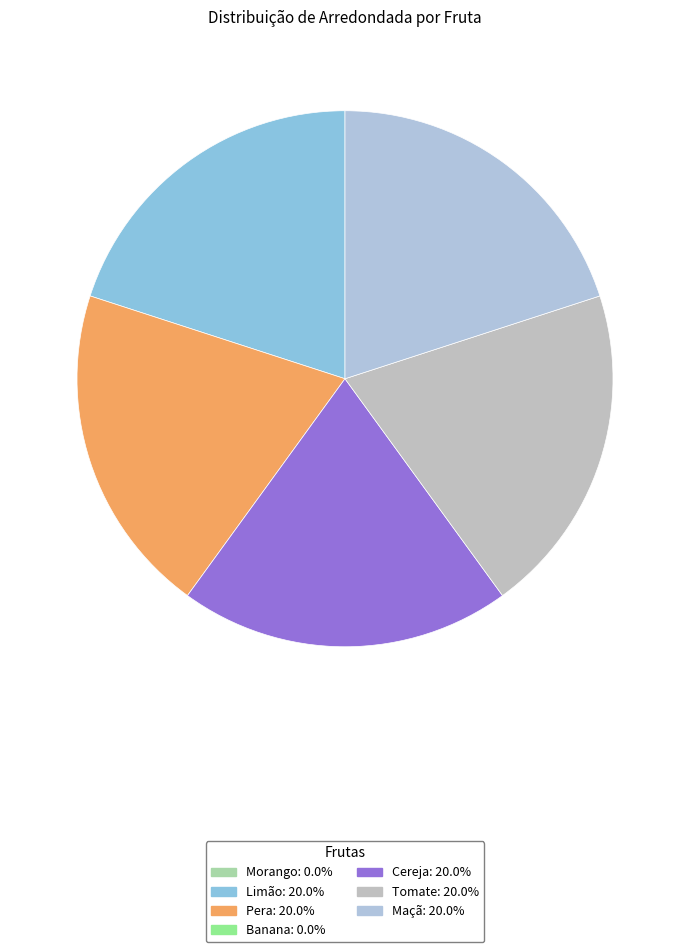

To the nearest percent, what is the average slice percentage?

14%